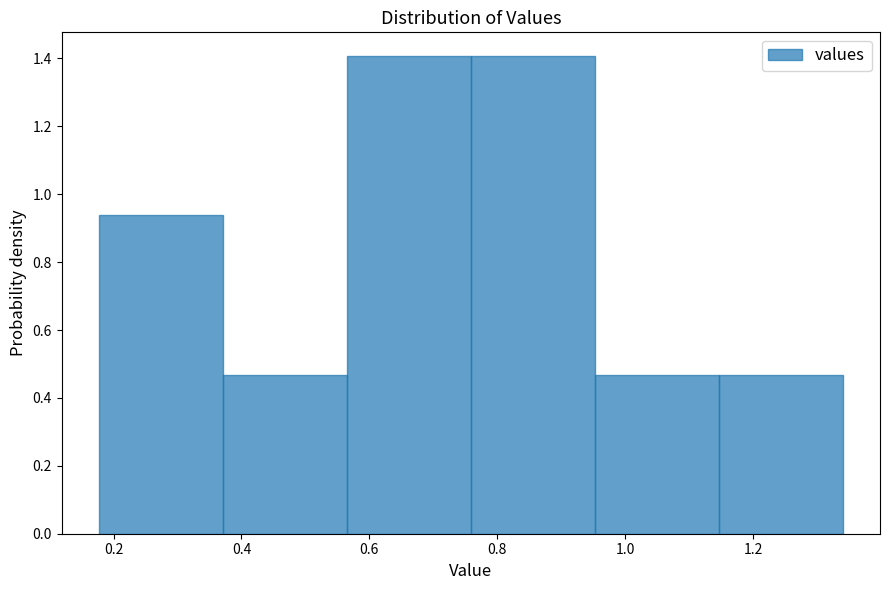

Reading left to right, list every bar in this chart as the range it spans on the x-axis followed by its height. Neither the bar edges nor the heights are printed on the chart, so give them approximately, as read against the axes.

0.18 to 0.38: 0.94
0.38 to 0.56: 0.46
0.56 to 0.76: 1.40
0.76 to 0.96: 1.40
0.96 to 1.14: 0.46
1.14 to 1.34: 0.46